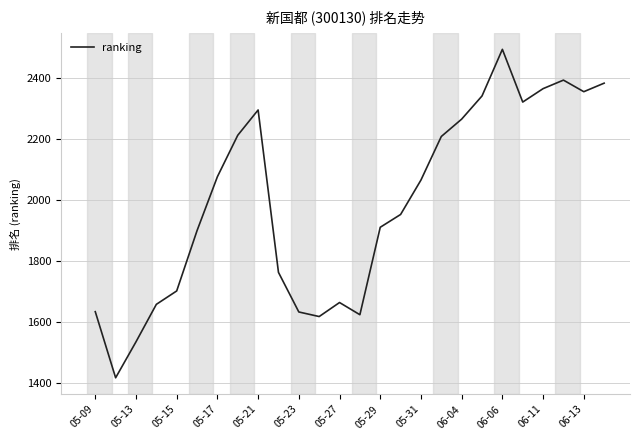

What is the maximum value shown in the chart?

2495